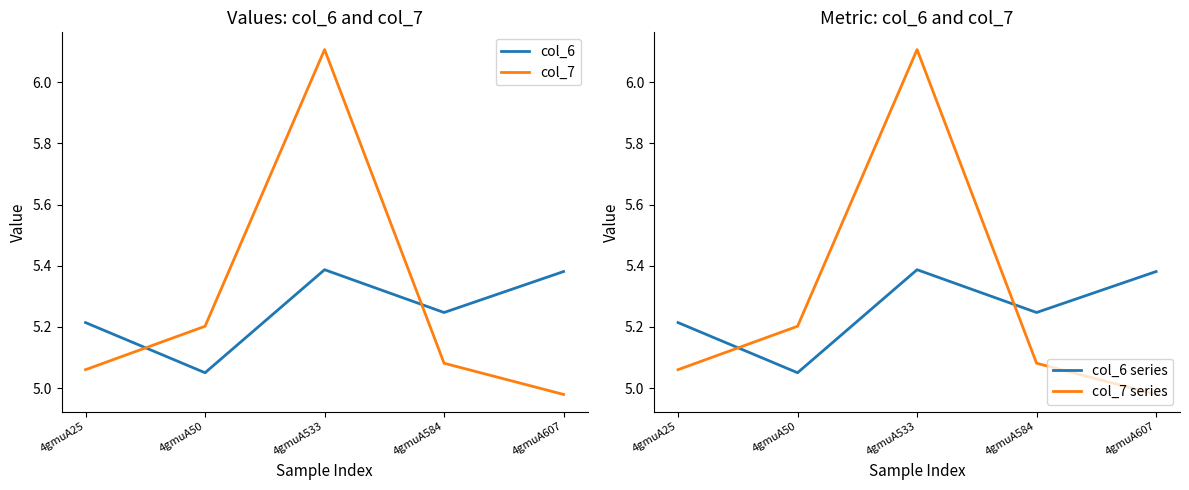

Does the chart display data point markers on the line(s)?

No